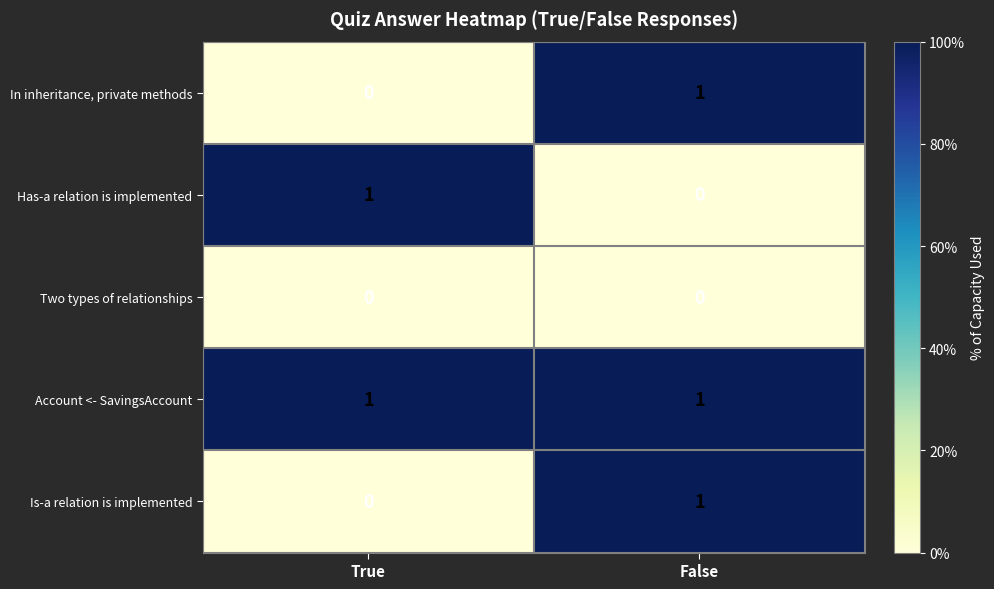

Rank the categories by In inheritance, private methods value from lowest to highest.

True, False